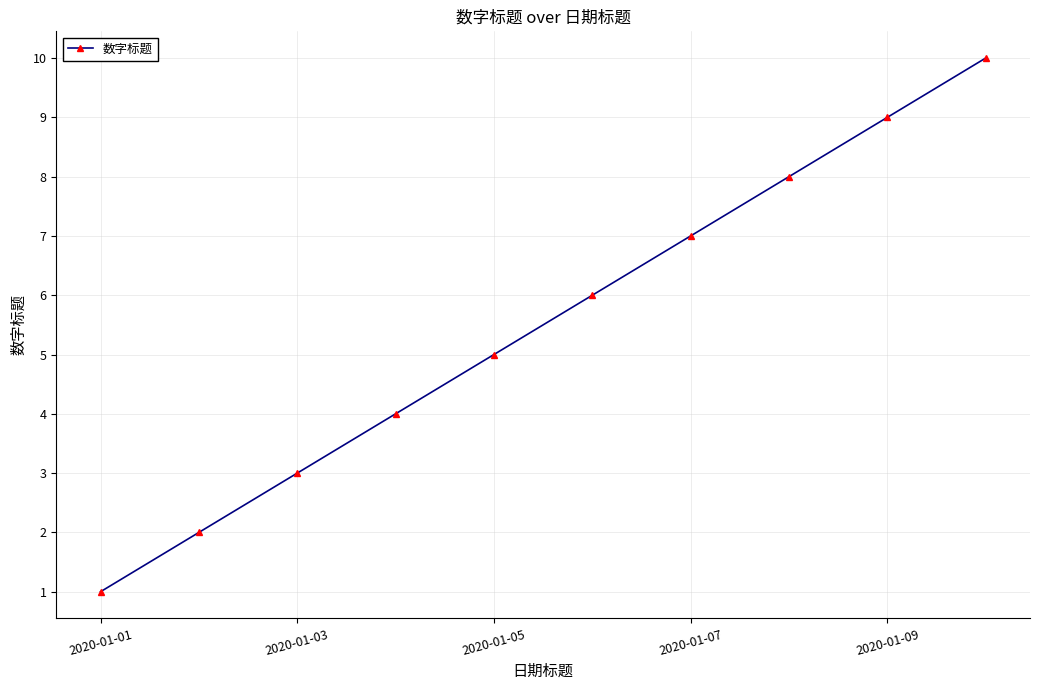

Count the values in the range 3 to 8.

6